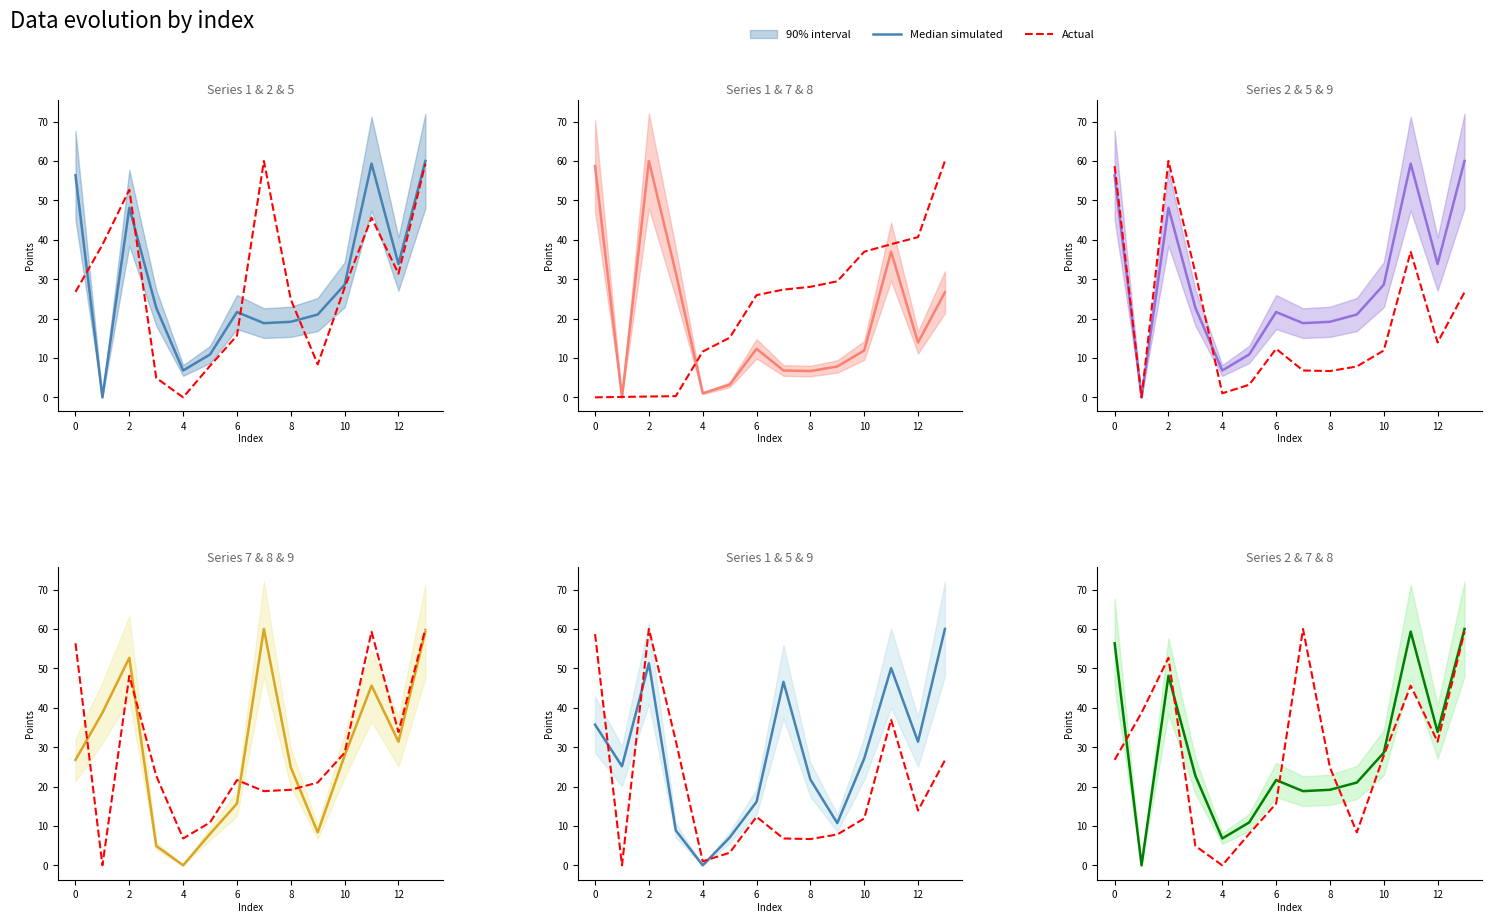

The Median simulated series shows 27.3 at 0. True or false?

False